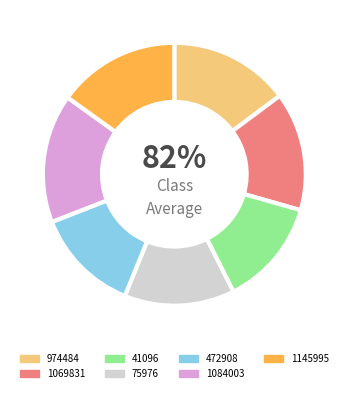

What is the total percentage of 974484 and 1069831?

29.4%